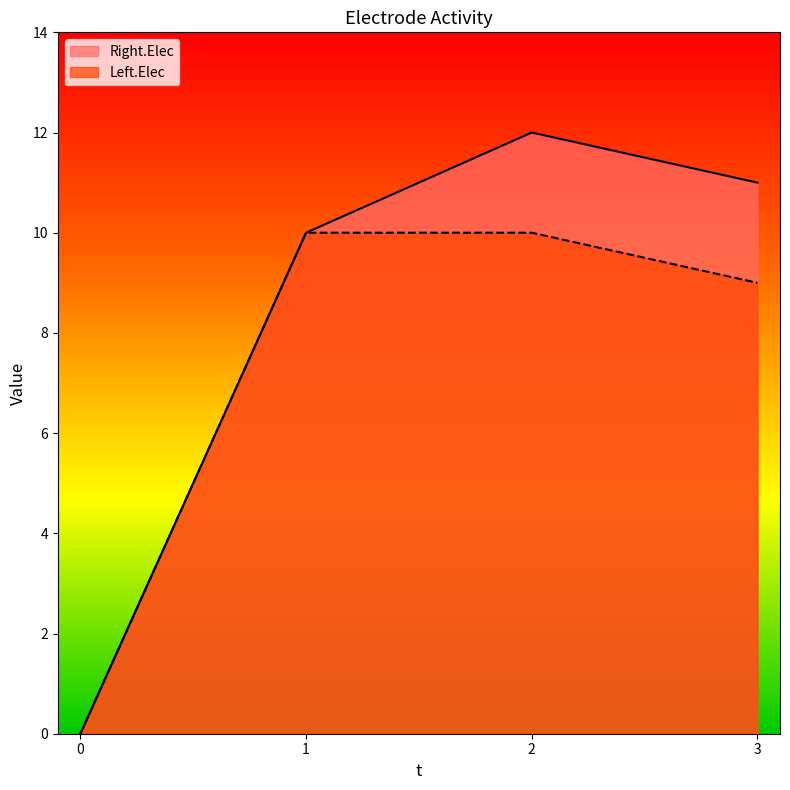

True or false: Right.Elec has a value of 4 at 0.

False